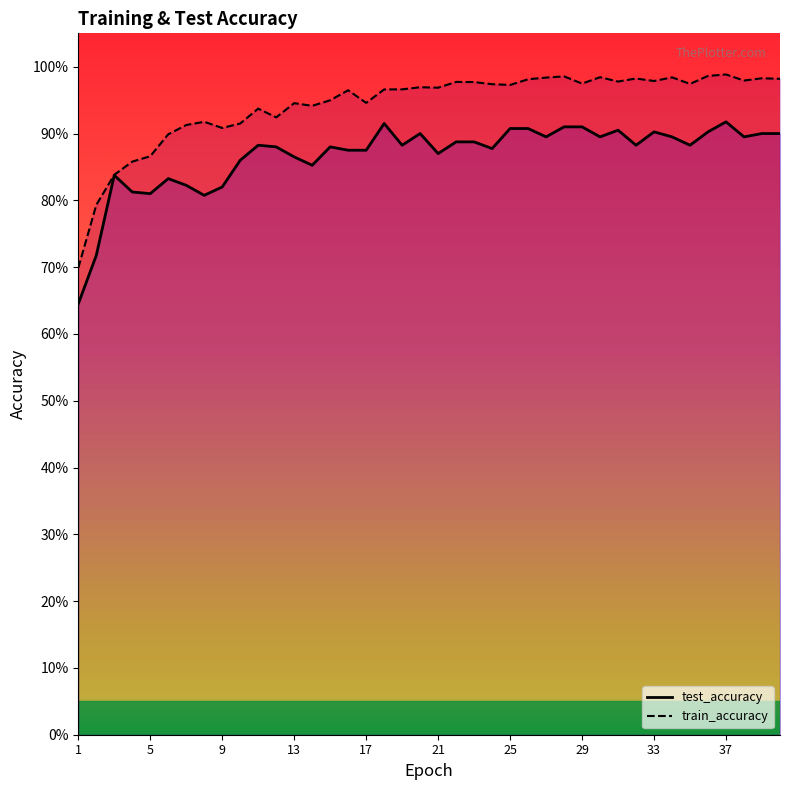

How many lines are shown in the chart?

2